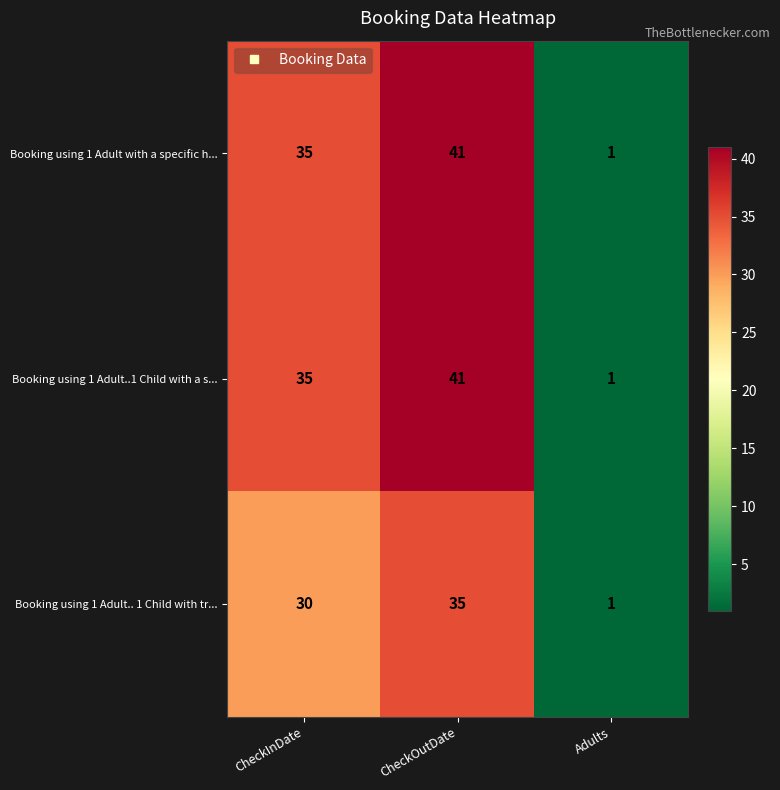

What is the difference between the maximum and minimum values in the Booking using 1 Adult..1 Child with a s... series?

40